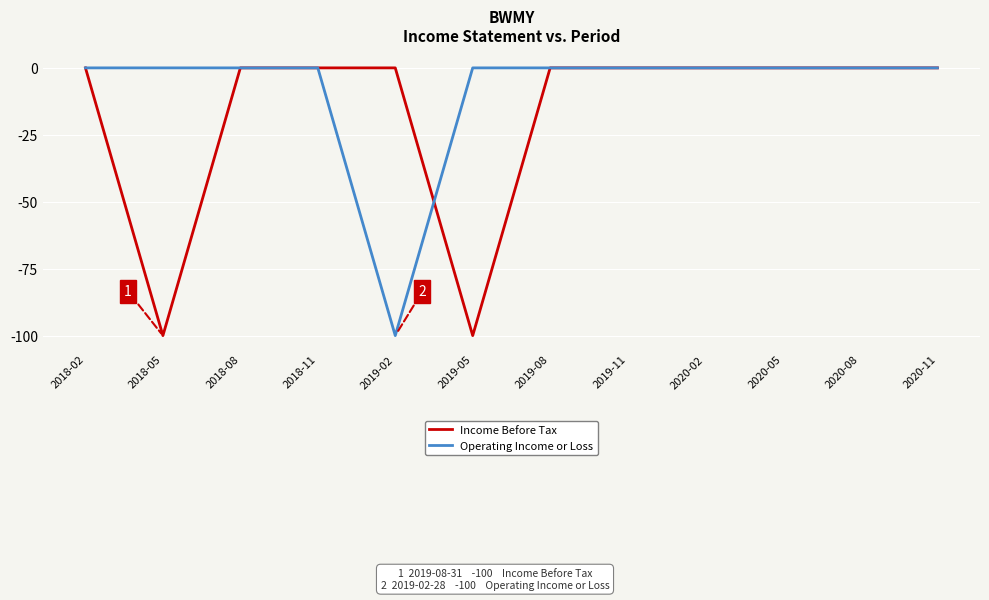

What position from the left is 2020-05?

10